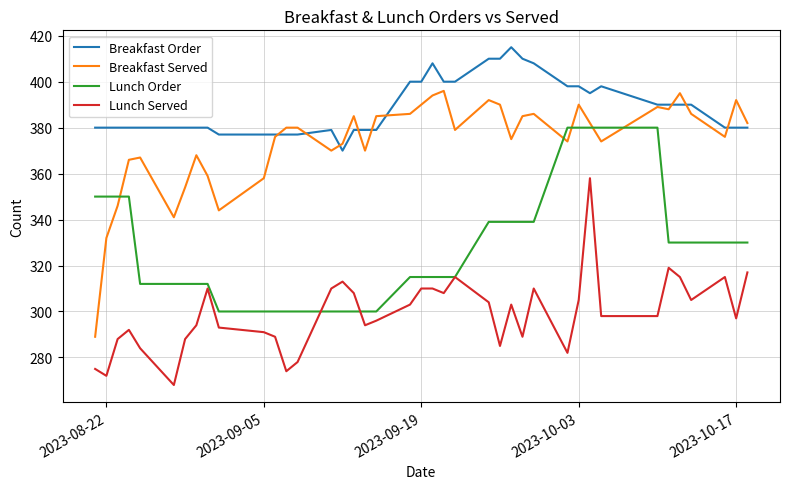

After their last crossing, which series has the higher values: Lunch Order or Breakfast Served?

Breakfast Served